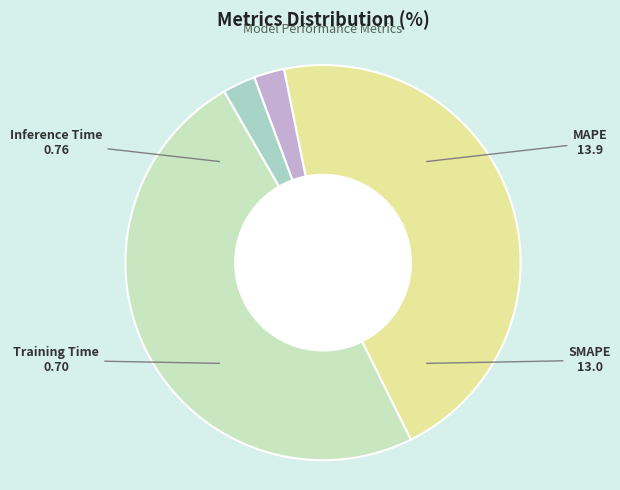

How many segments does this pie chart have?

4